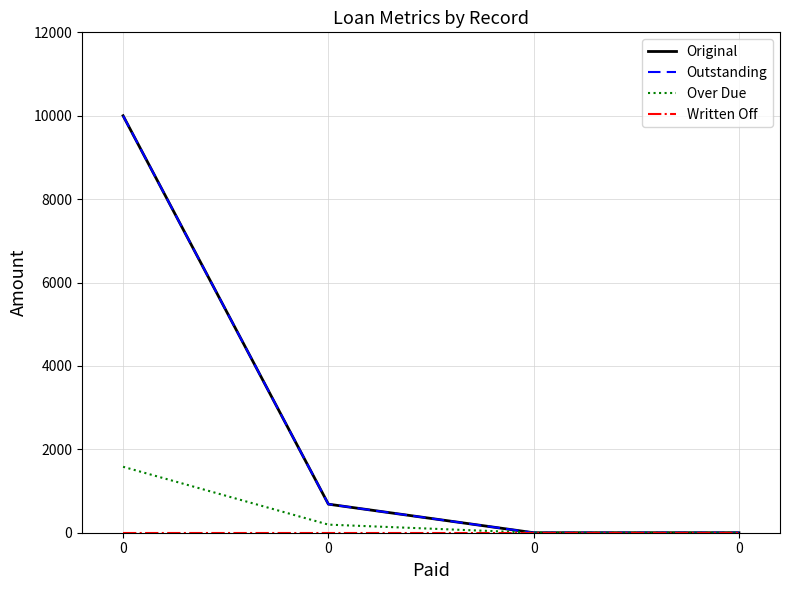

Which series has the largest total across all categories?

Original